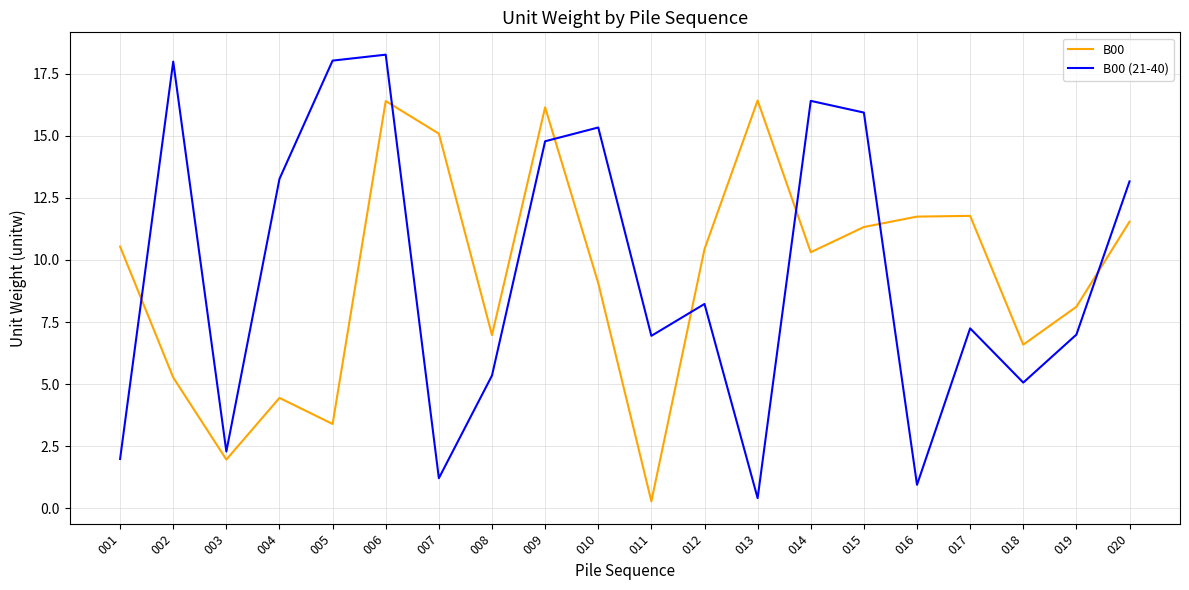

List the series in order of their peak value, lowest first.

B00, B00 (21-40)